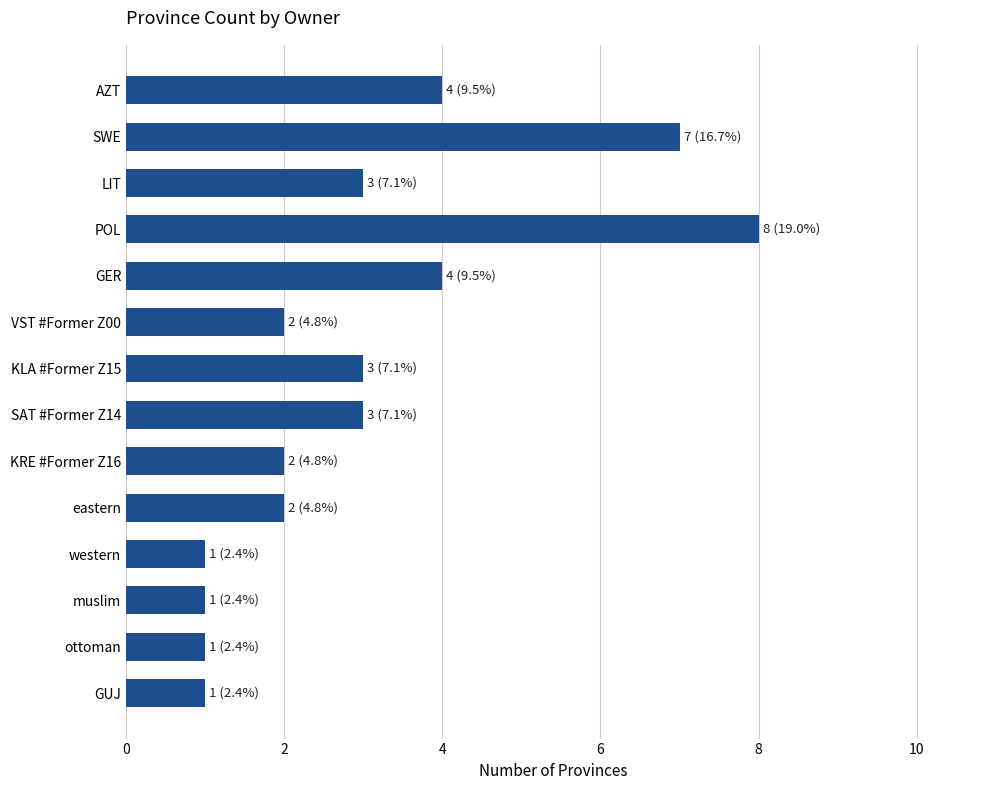

Approximately how many times larger is the value at GER compared to POL?

0.5